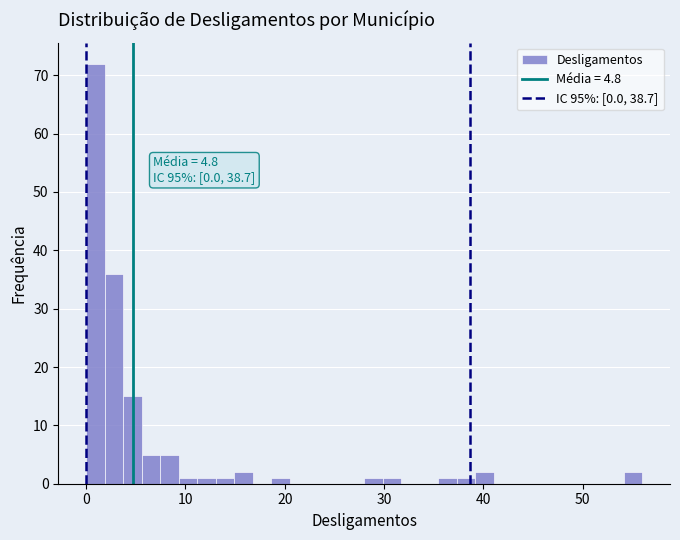

Around what value on the x-axis is the tallest bar? Give the approximate position of its centre, as read against the axis.

1